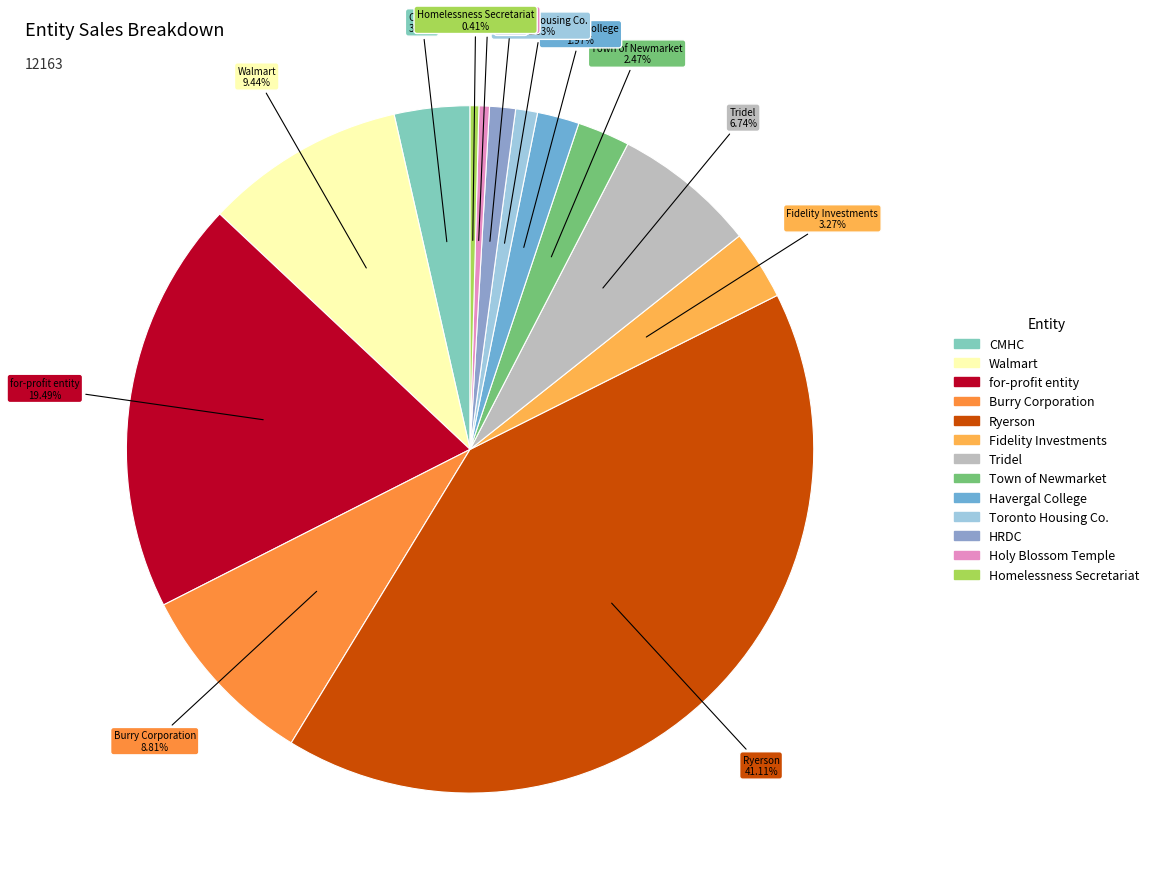

Which category has the biggest portion of the pie?

Ryerson